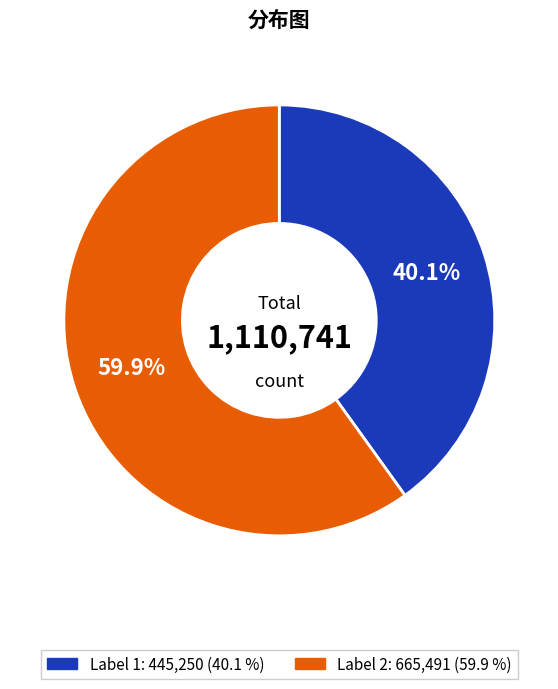

Count the number of slices in the pie.

2